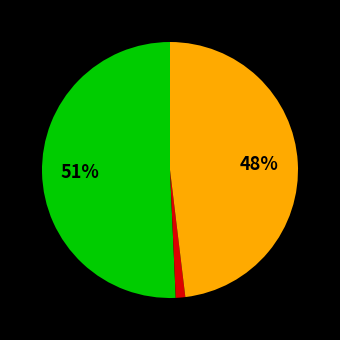

To the nearest percent, what is the average slice percentage?

33%